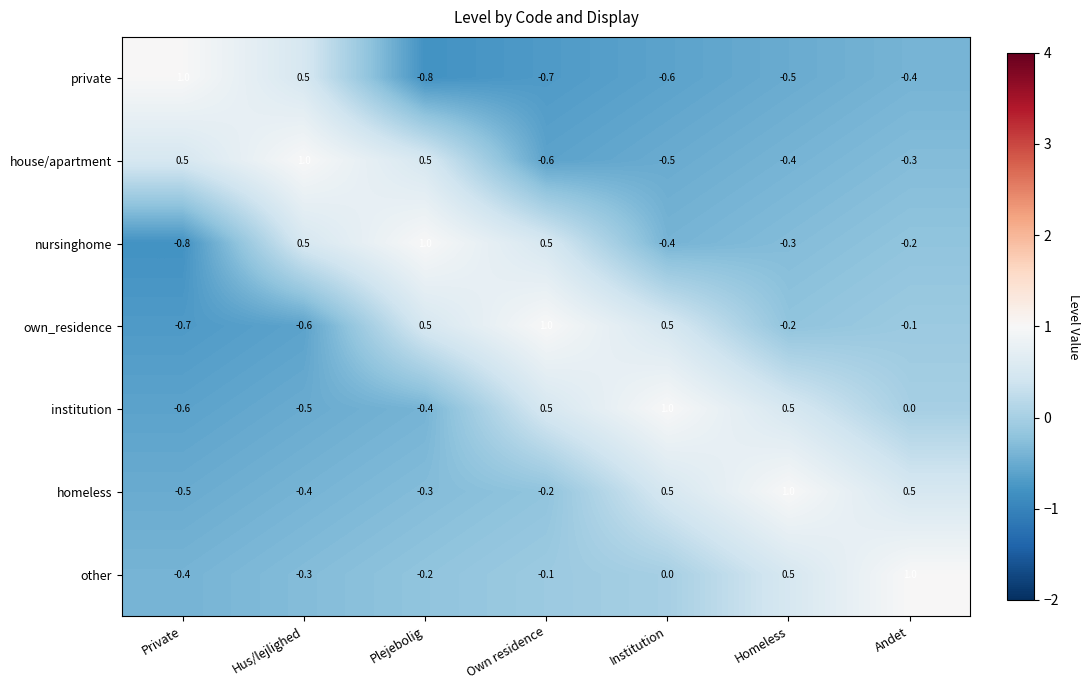

Rank the categories by other value from highest to lowest.

Andet, Homeless, Institution, Own residence, Plejebolig, Hus/lejlighed, Private